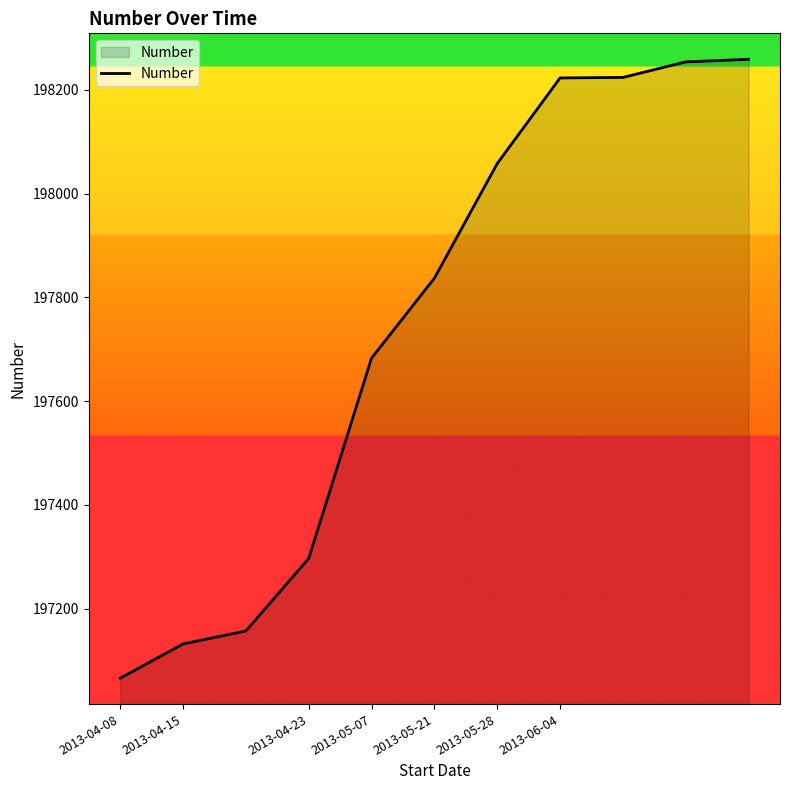

What is the difference between the maximum and minimum values?

1193